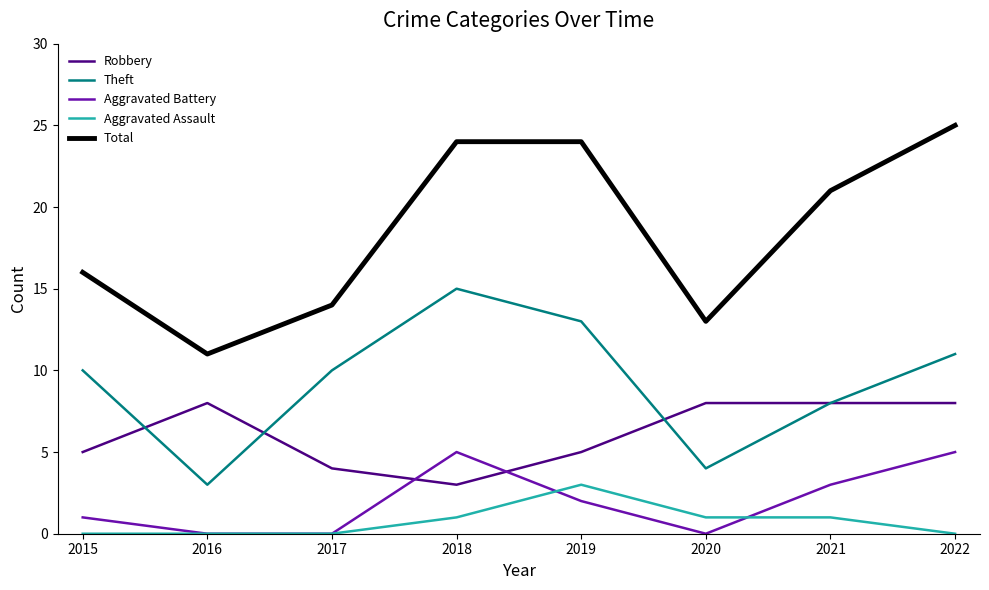

What is the difference between the highest and lowest values at 2016?

11